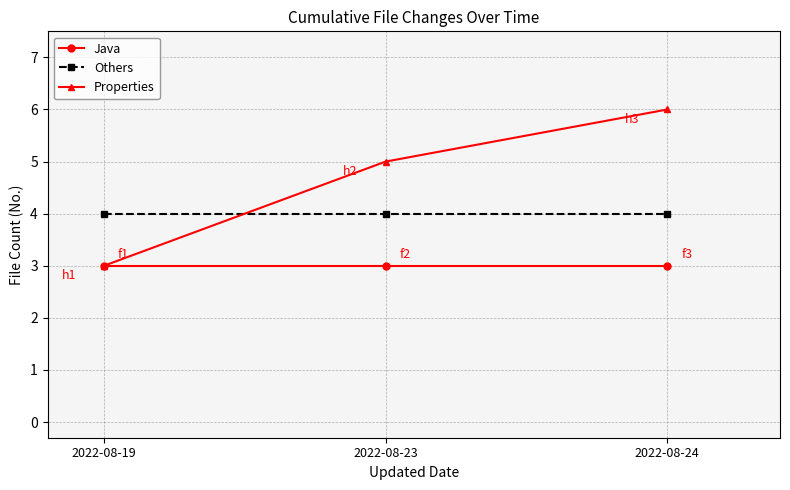

List the series in order of their overall mean, lowest first.

Java, Others, Properties